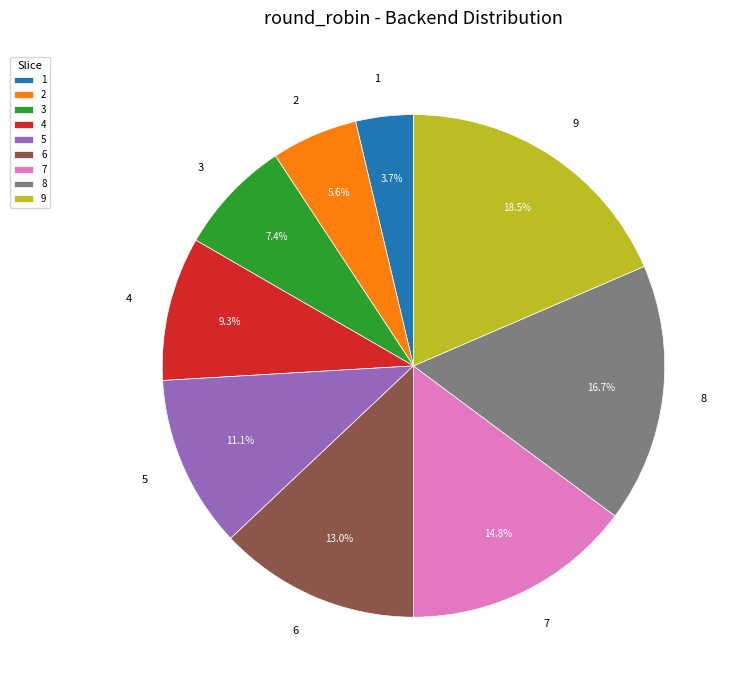

How many segments does this pie chart have?

9